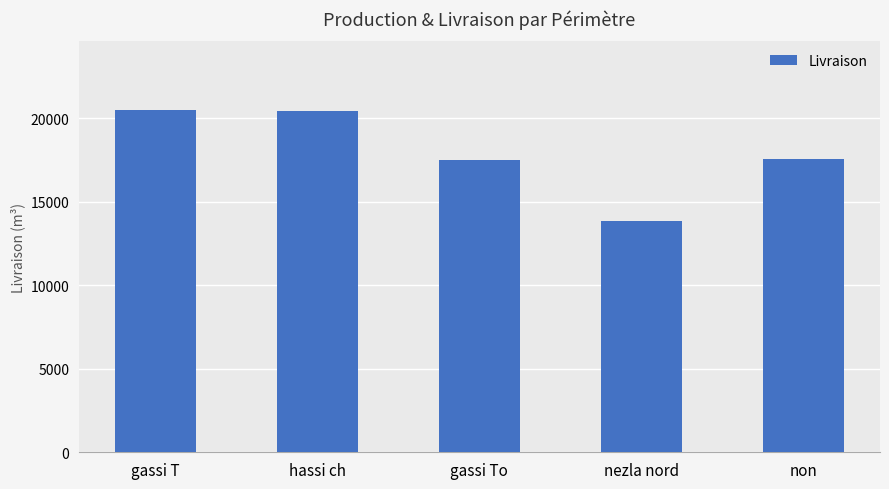

How many data points are less than 17565?

2